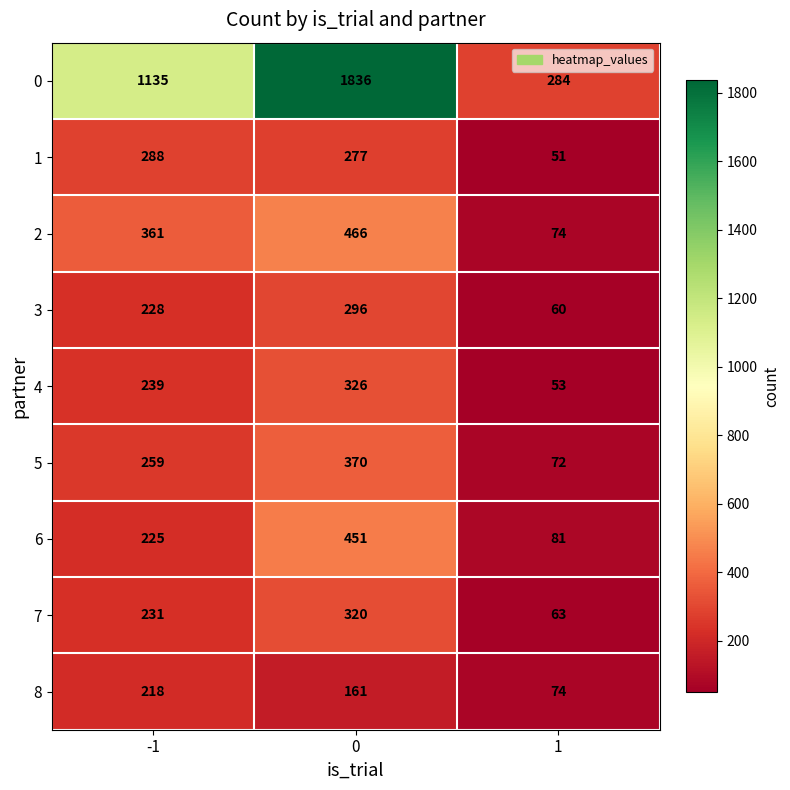

What is the difference between the highest and lowest values at 0?

1675